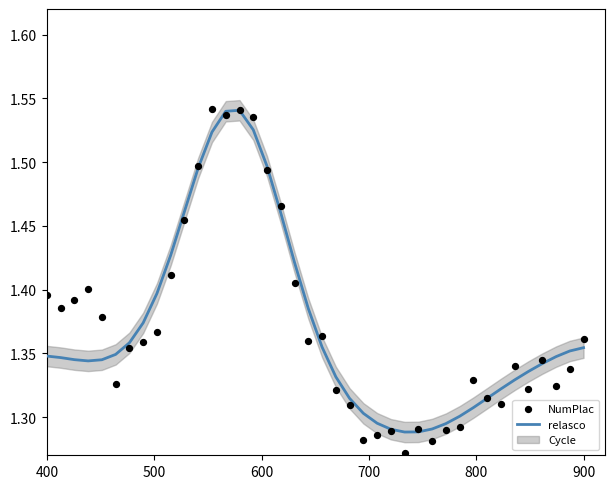

Is the value of NumPlac at 1000 greater than the value of relasco at 600?

Yes